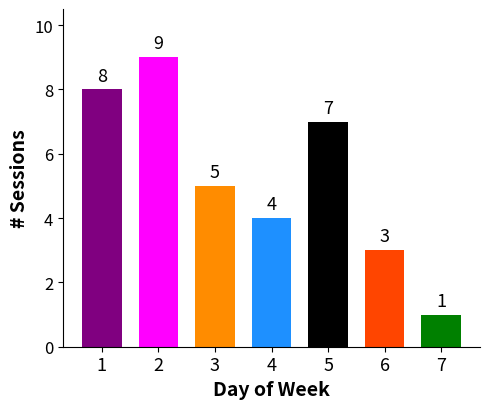

How many values are below 5?

3